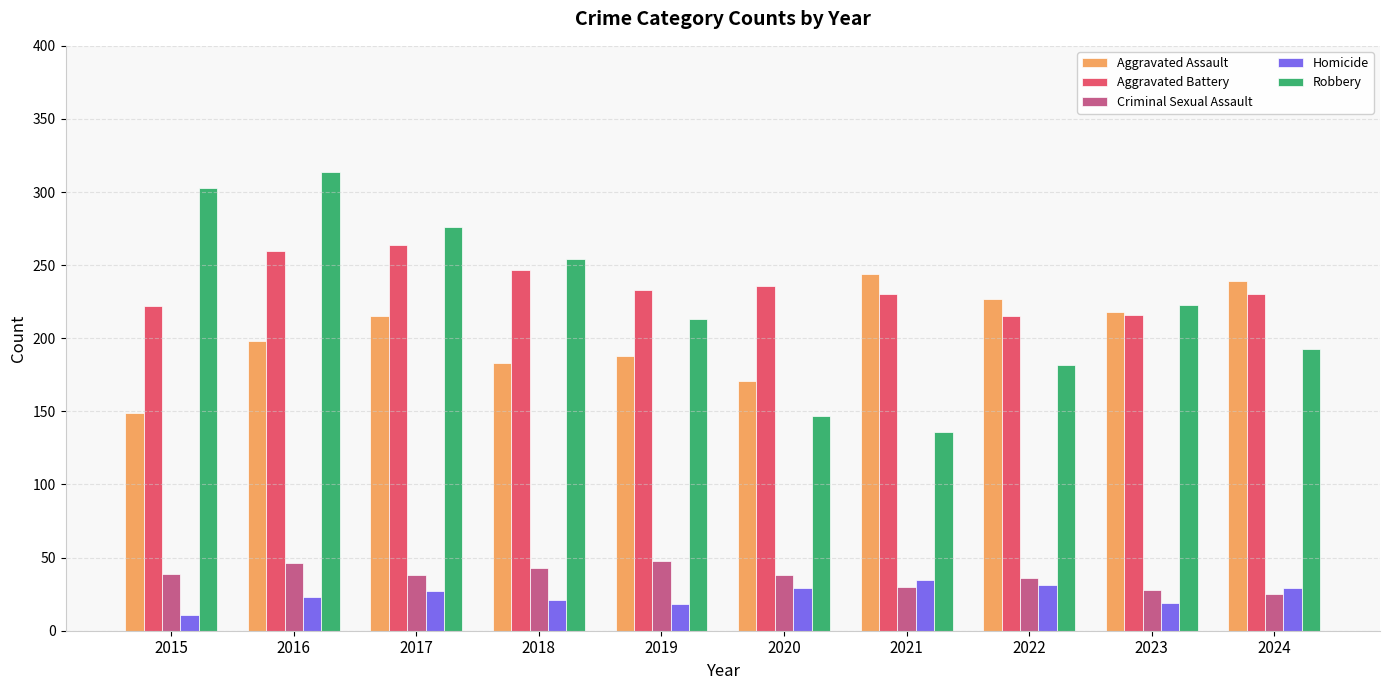

What is the sum of the Homicide values at 2018 and 2022?

52